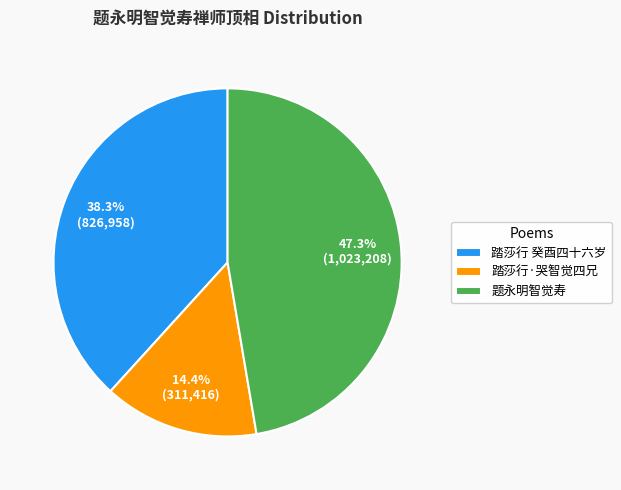

Is there any slice that represents more than half of the pie?

No